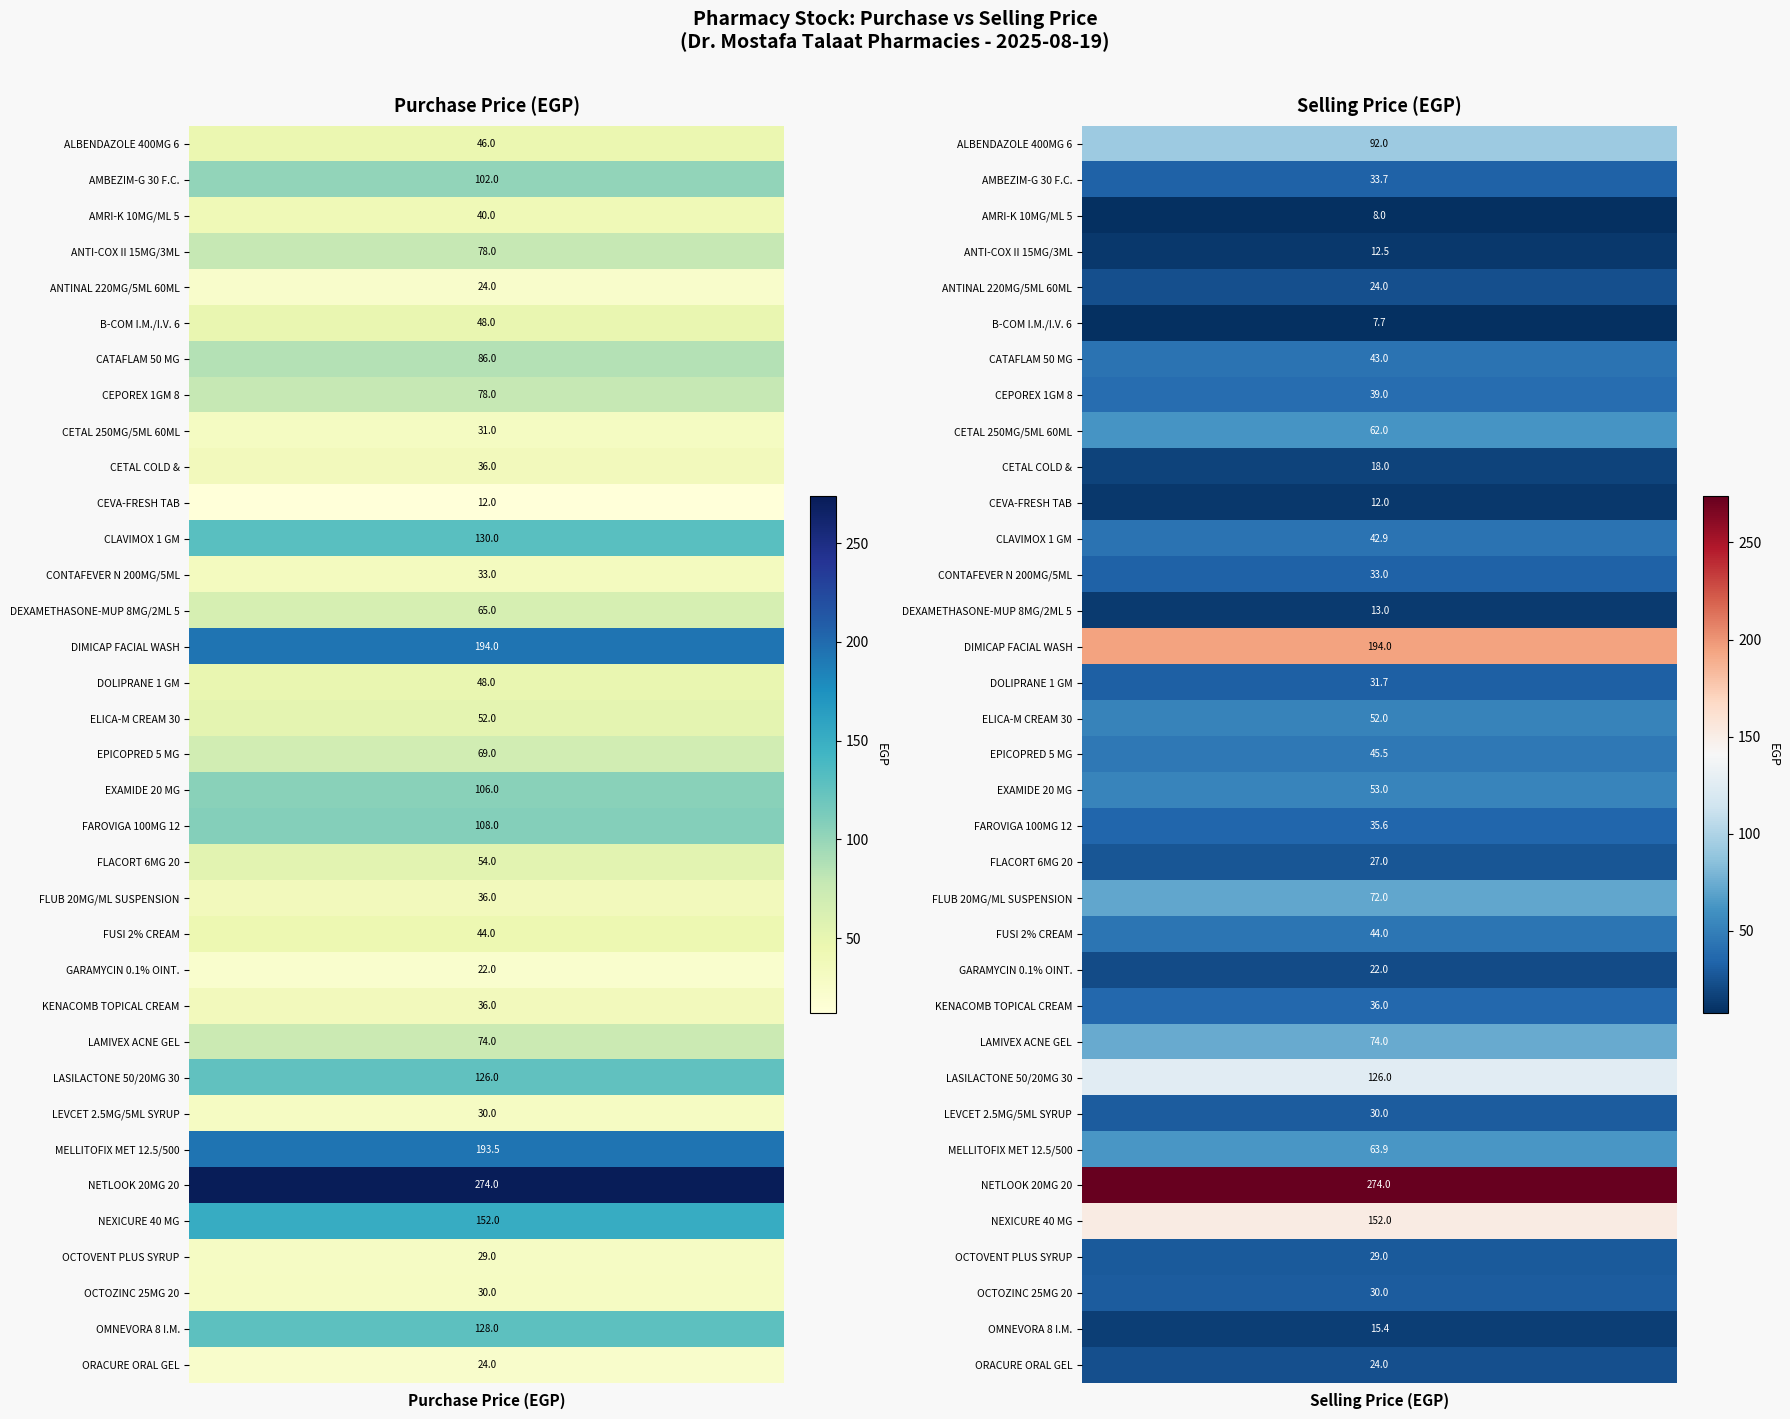

Read the OCTOZINC 25MG 20 CAPS value at 1.

30.0